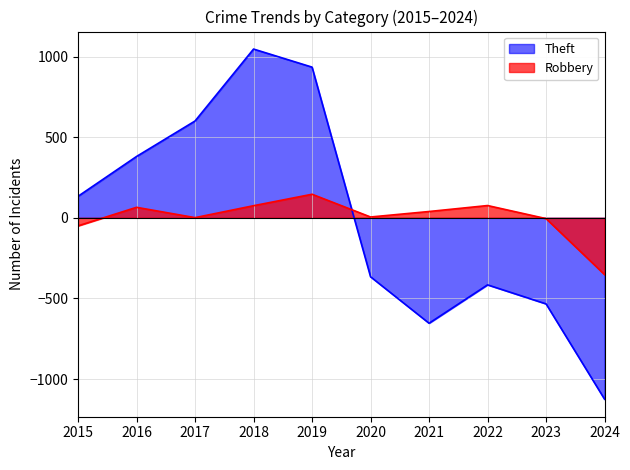

What are all the series names shown in the legend?

Theft, Robbery